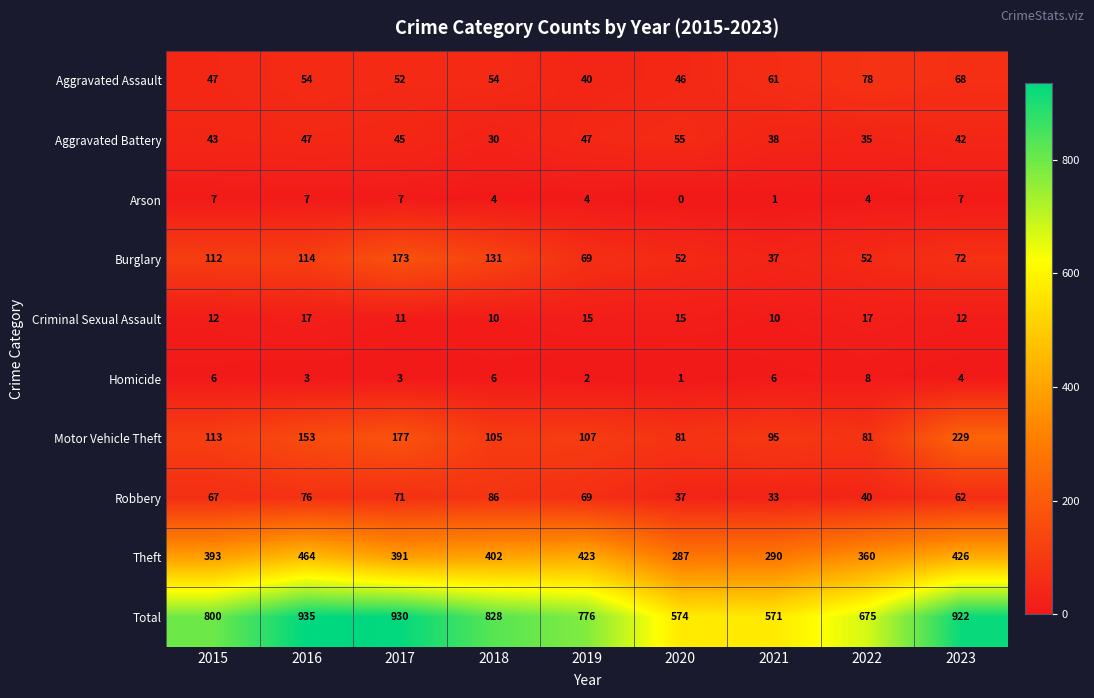

What is the minimum value for Aggravated Battery?

30